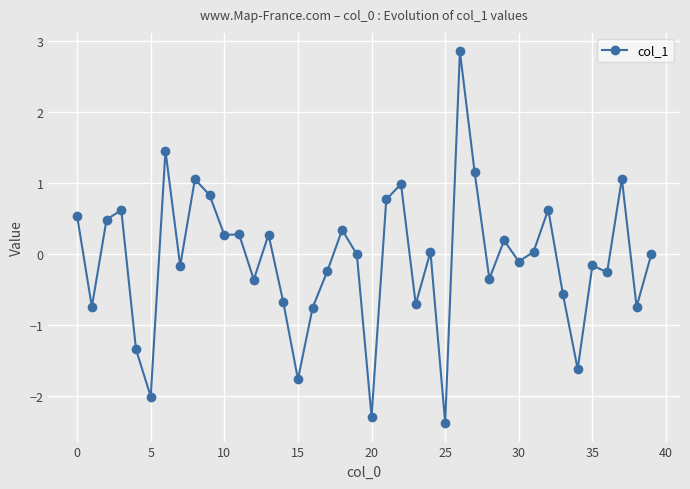

What is the greatest value displayed?

2.8